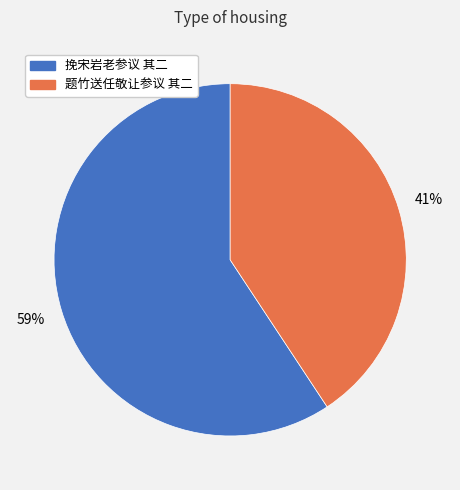

To the nearest percent, what percentage of the pie is 挽宋岩老参议 其二?

59%